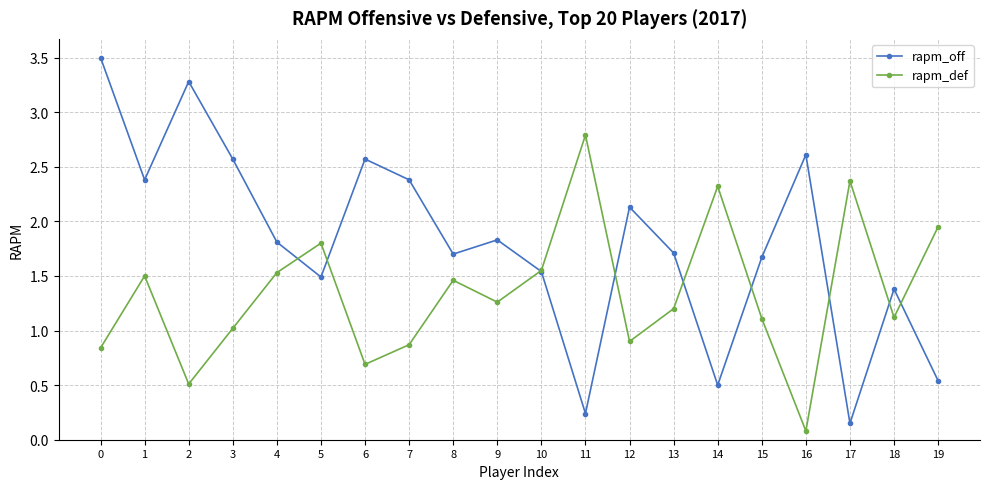

What is the difference between the highest and lowest values at 12?

1.2